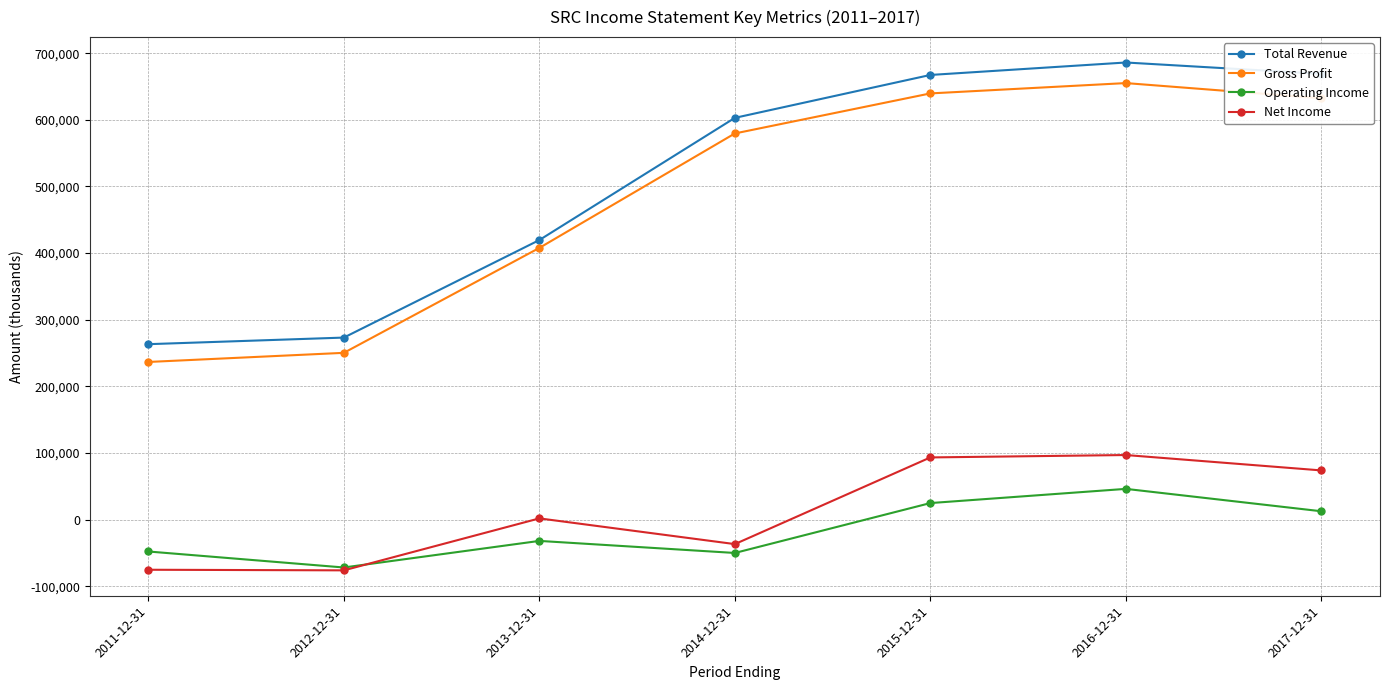

What position from the left is 2015-12-31?

5